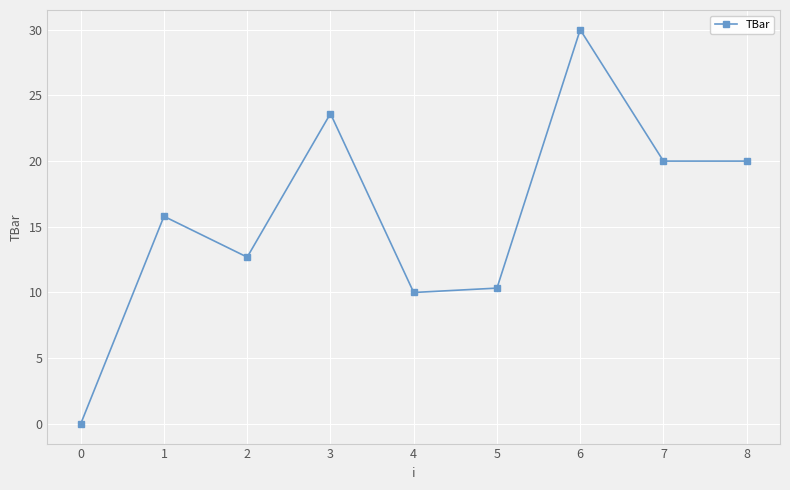

Is this an area chart (filled region under the line)?

No